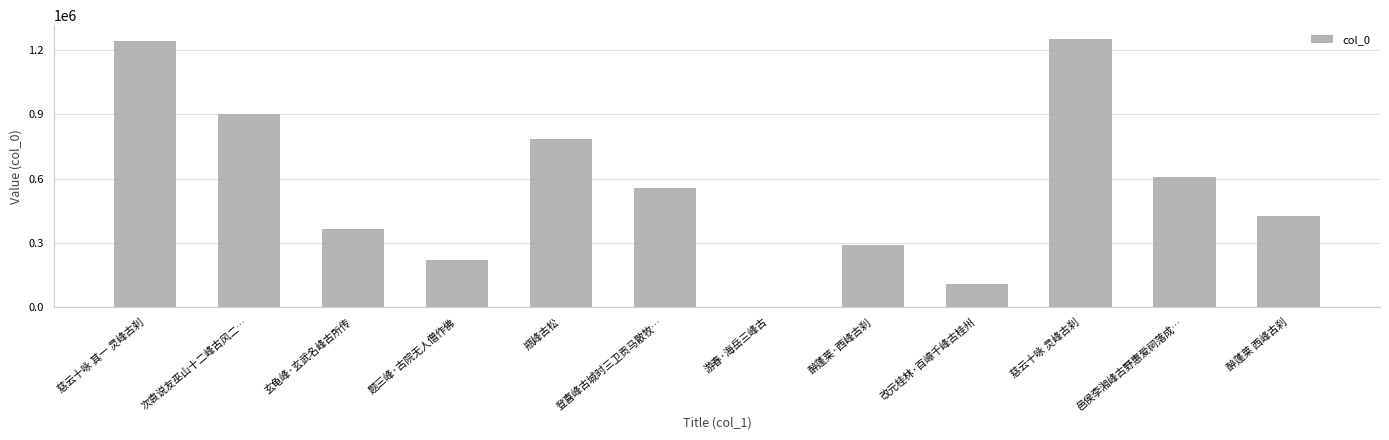

Reading left to right, list all the values displayed in this chart.

慈云十咏 其一 灵峰古刹=1242179	次袁说友巫山十二峰古风二…=902335	玄龟峰·玄武名峰古所传=367059	题三峰·古院无人僧作佛=222000	瓶峰古松=784612	登喜峰古城时三卫贡马散牧…=556466	游春·海岳三峰古=2628	醉蓬莱·西峰古刹=290937	改元桂林·百嶂千峰古桂州=109234	慈云十咏 灵峰古刹=1253279	邑侯李湘峰古野惠爱祠落成…=607919	醉蓬莱 西峰古刹=427408